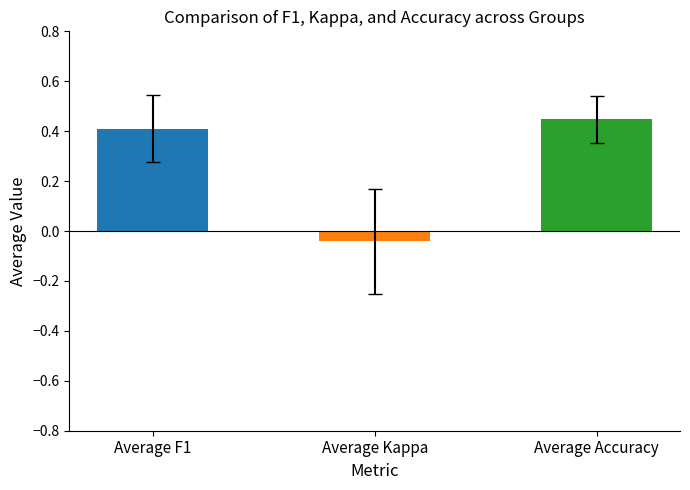

How many data points are less than 0?

1